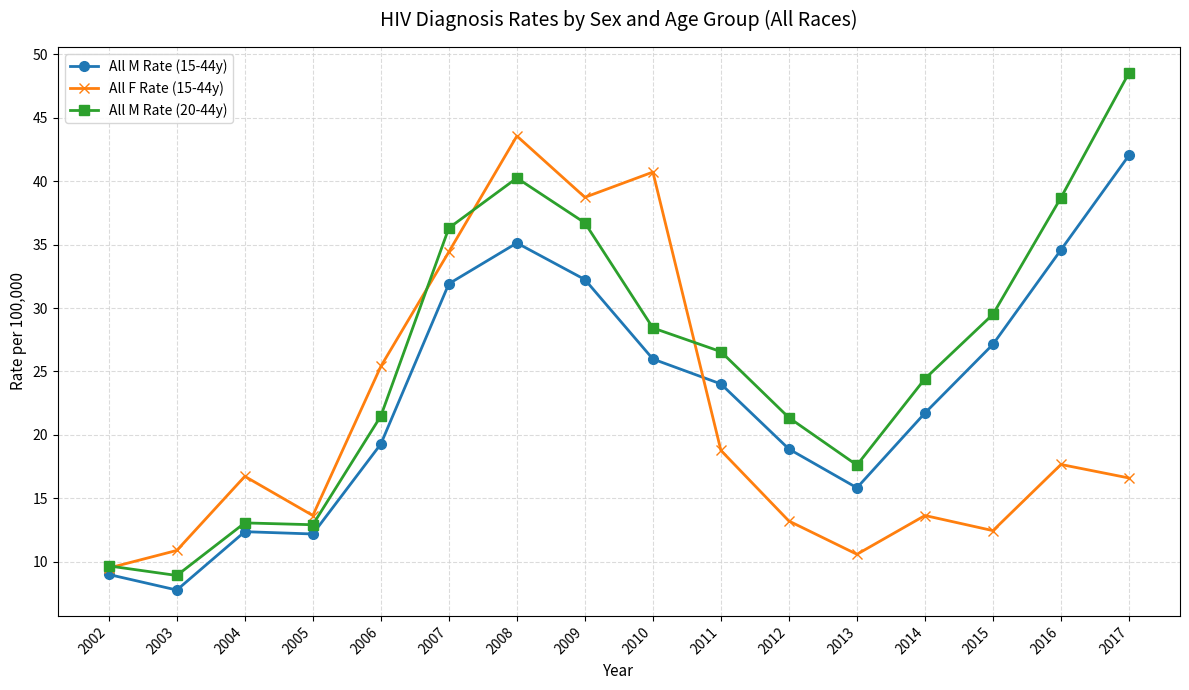

In All F Rate (15-44y), how many points are lower than both neighbors (excluding endpoints)?

4